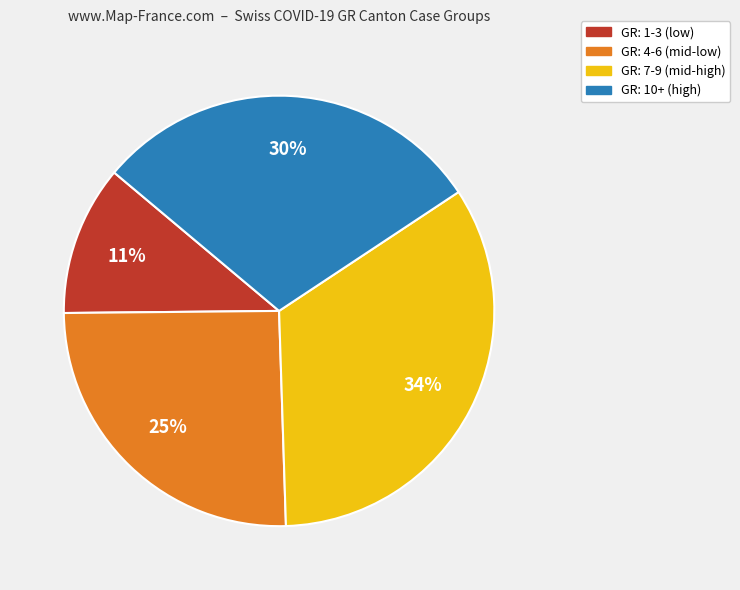

Do GR: 4-6 (mid-low) and GR: 10+ (high) together represent more than half of the pie?

Yes